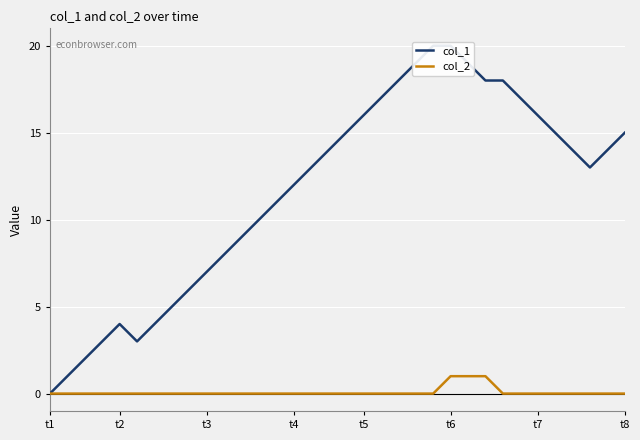

What is the difference between the maximum and minimum values in the col_2 series?

1